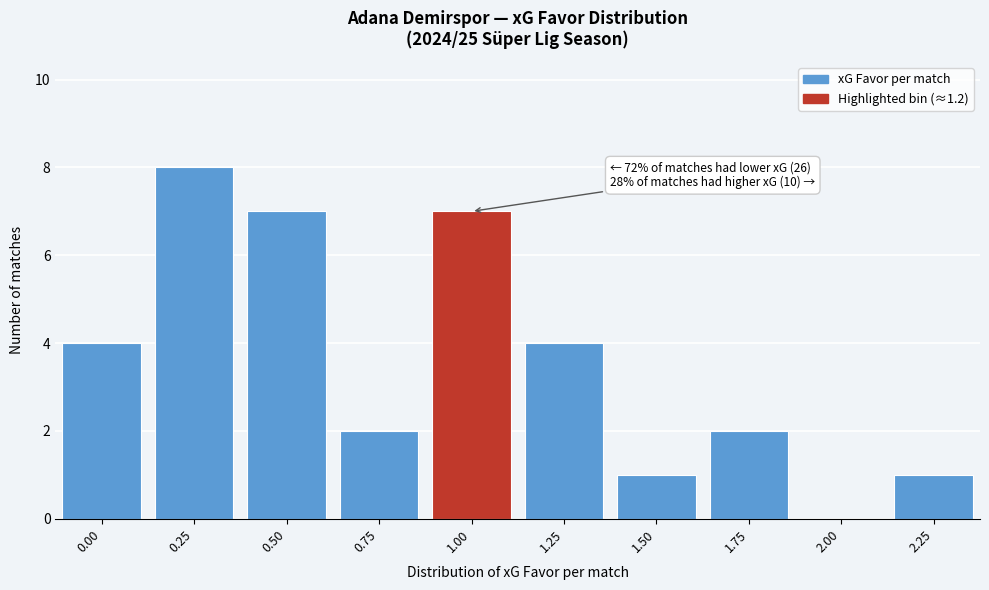

Reading left to right, list all the values displayed in this chart.

0.00=4	0.25=8	0.50=7	0.75=2	1.00=7	1.25=4	1.50=1	1.75=2	2.00=0	2.25=1